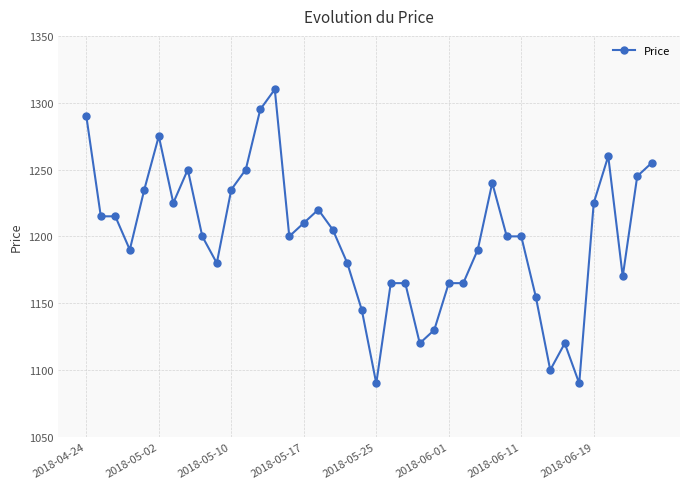

What is the minimum value shown in the chart?

1090